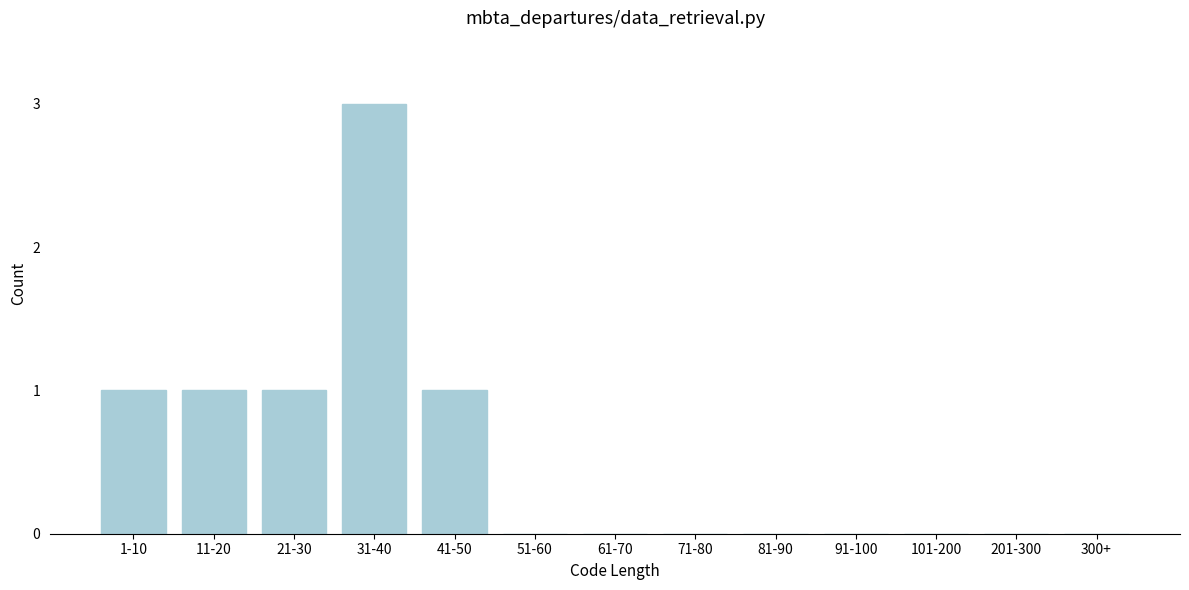

Reading left to right, list all the values displayed in this chart.

1-10=1	11-20=1	21-30=1	31-40=3	41-50=1	51-60=0	61-70=0	71-80=0	81-90=0	91-100=0	101-200=0	201-300=0	300+=0